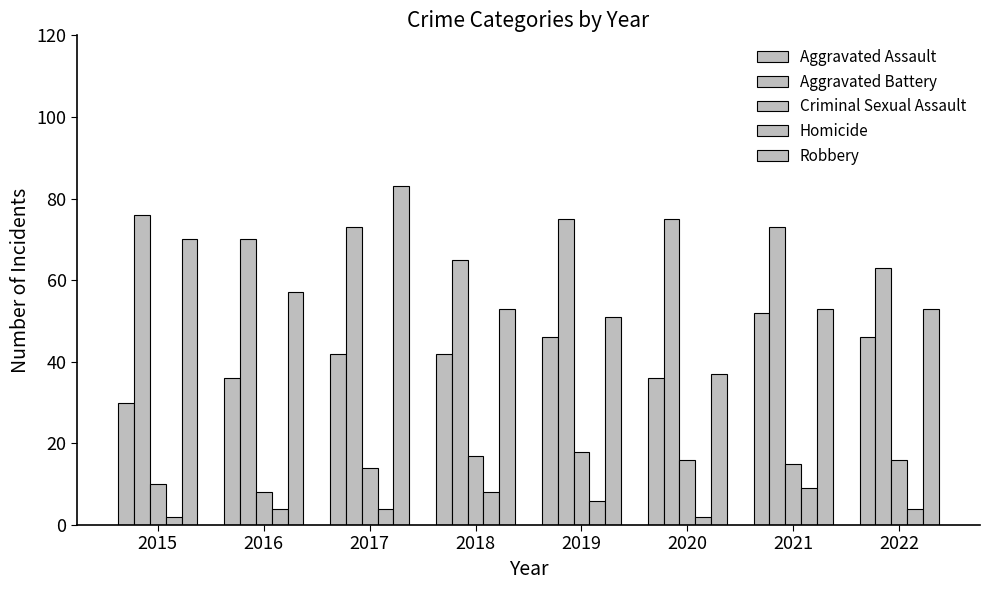

How many bars are there in total?

40